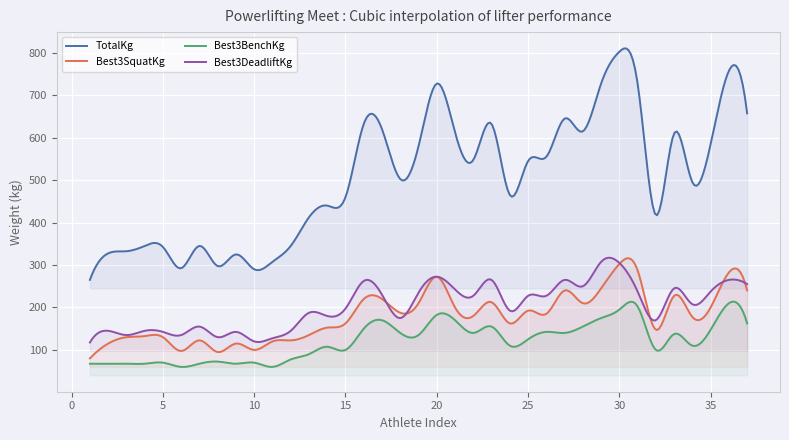

What is the sum of all TotalKg values?

151328.5